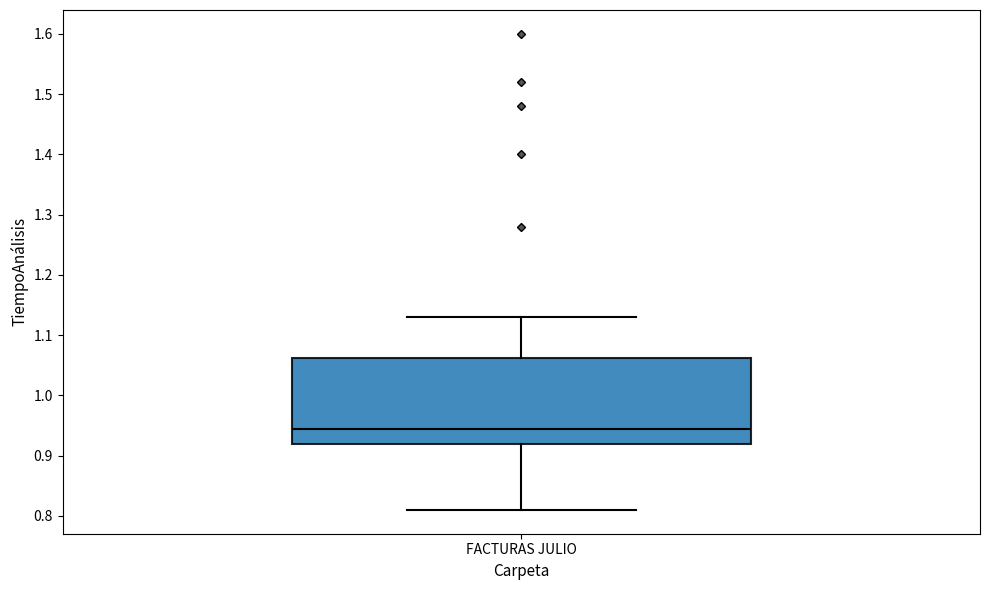

Read this box plot against the y-axis: the position of the median line, the range covered by the box, and the ends of both whiskers. The values are not printed on the chart, so give them approximately, as read against the axis.

median 0.95, box 0.92 to 1.06, whiskers 0.81 to 1.13